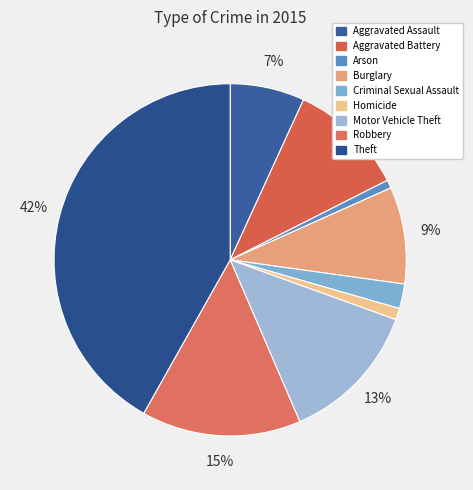

Do Burglary and Robbery together represent more than half of the pie?

No